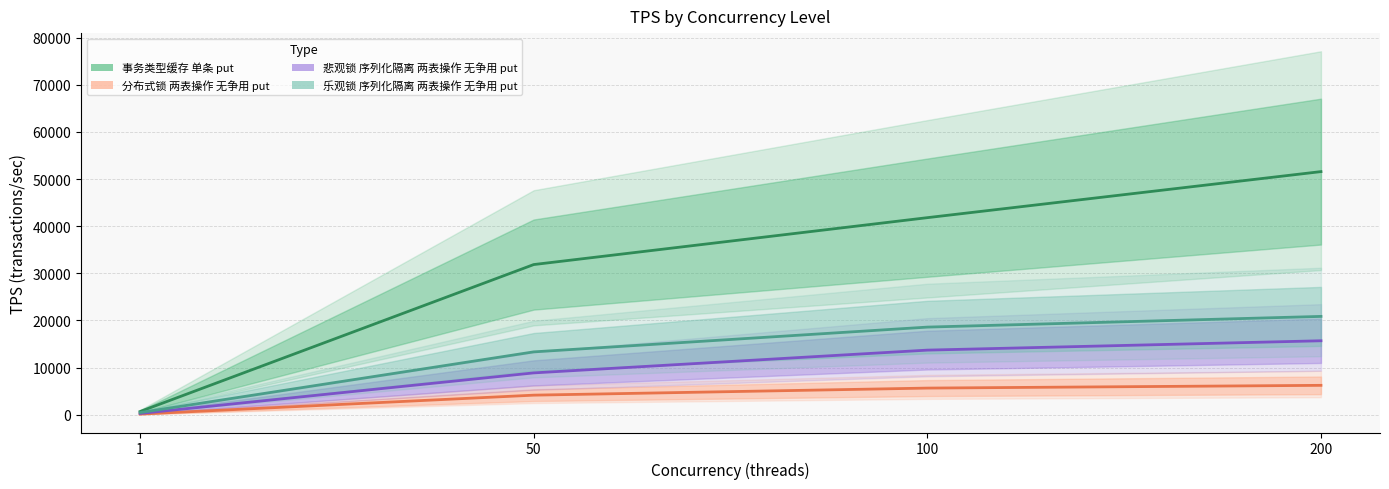

At how many categories does at least one series exceed 36355?

2